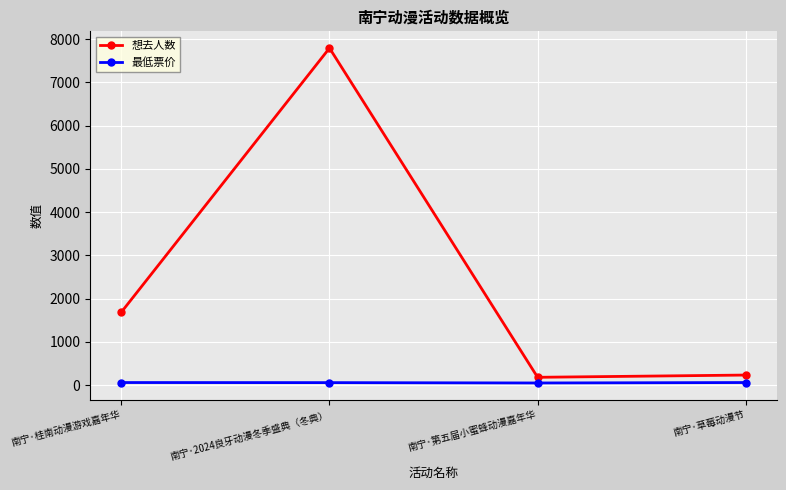

Count the number of data series in this chart.

2